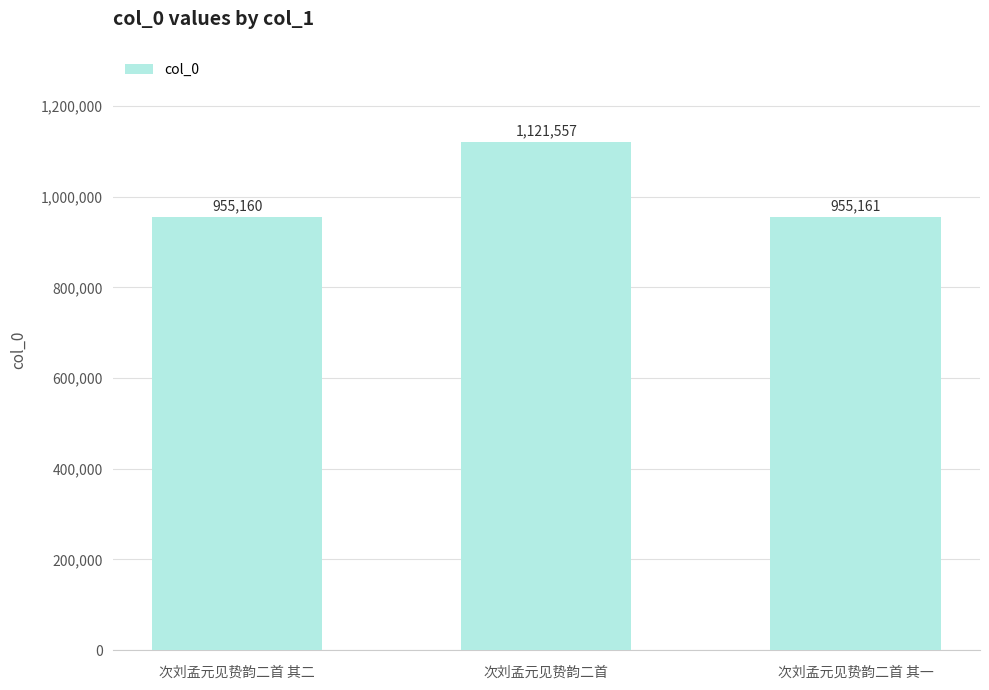

What is the value of the 2nd bar from the left?

1121557